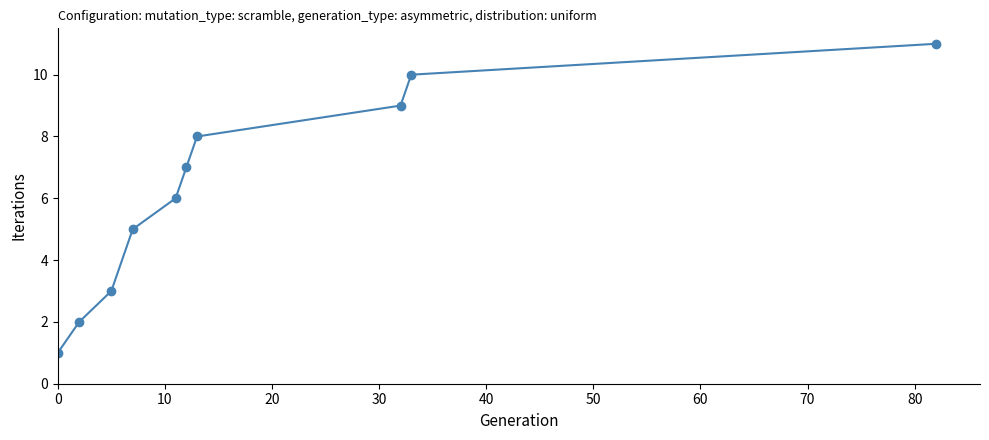

True or false: there are more than 0 points higher than both neighbors.

False